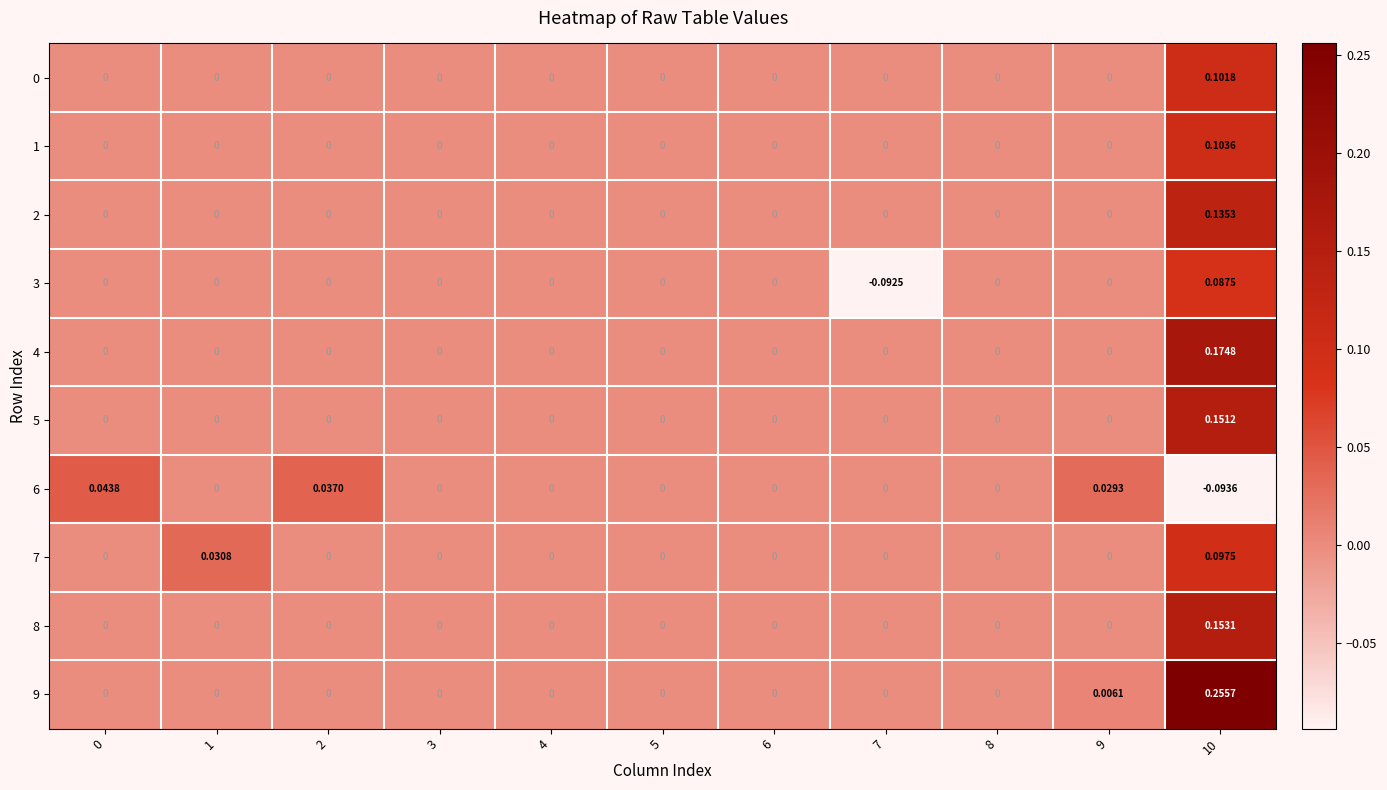

Reading left to right, extract all data points from this chart.

0: 0=0.0	1=0.0	2=0.0	3=0.0	4=0.0	5=0.0	6=0.0	7=0.0	8=0.0	9=0.0	10=0.1
1: 0=0.0	1=0.0	2=0.0	3=0.0	4=0.0	5=0.0	6=0.0	7=0.0	8=0.0	9=0.0	10=0.1
2: 0=0.0	1=0.0	2=0.0	3=0.0	4=0.0	5=0.0	6=0.0	7=0.0	8=0.0	9=0.0	10=0.1
3: 0=0.0	1=0.0	2=0.0	3=0.0	4=0.0	5=0.0	6=0.0	7=-0.1	8=0.0	9=0.0	10=0.1
4: 0=0.0	1=0.0	2=0.0	3=0.0	4=0.0	5=0.0	6=0.0	7=0.0	8=0.0	9=0.0	10=0.2
5: 0=0.0	1=0.0	2=0.0	3=0.0	4=0.0	5=0.0	6=0.0	7=0.0	8=0.0	9=0.0	10=0.2
6: 0=0.0	1=0.0	2=0.0	3=0.0	4=0.0	5=0.0	6=0.0	7=0.0	8=0.0	9=0.0	10=-0.1
7: 0=0.0	1=0.0	2=0.0	3=0.0	4=0.0	5=0.0	6=0.0	7=0.0	8=0.0	9=0.0	10=0.1
8: 0=0.0	1=0.0	2=0.0	3=0.0	4=0.0	5=0.0	6=0.0	7=0.0	8=0.0	9=0.0	10=0.2
9: 0=0.0	1=0.0	2=0.0	3=0.0	4=0.0	5=0.0	6=0.0	7=0.0	8=0.0	9=0.0	10=0.3